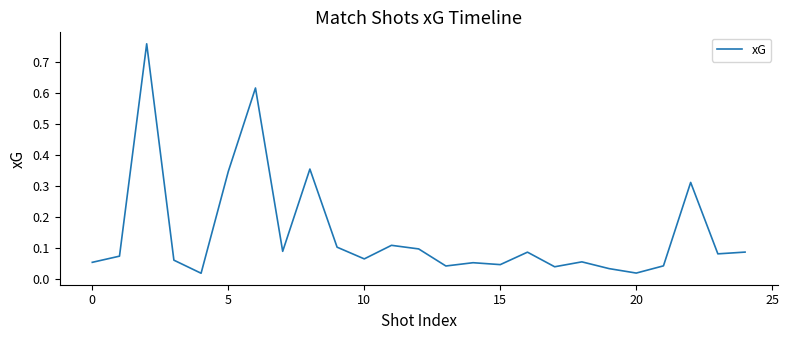

What is the average value?

0.1